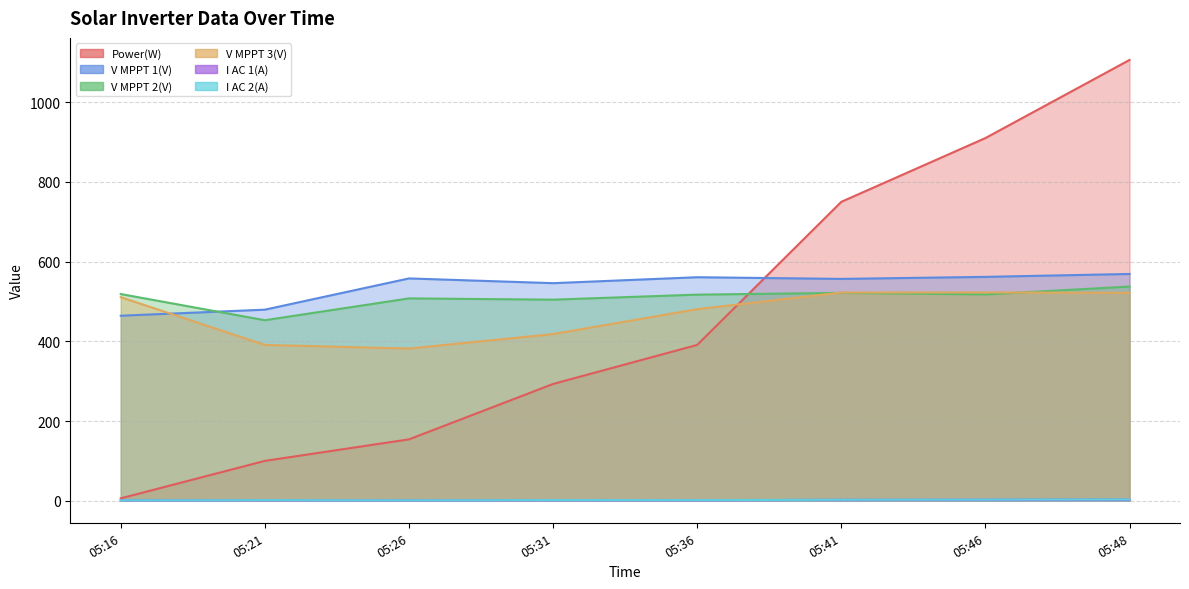

True or false: Power(W) has more than 2 interior local peaks.

False